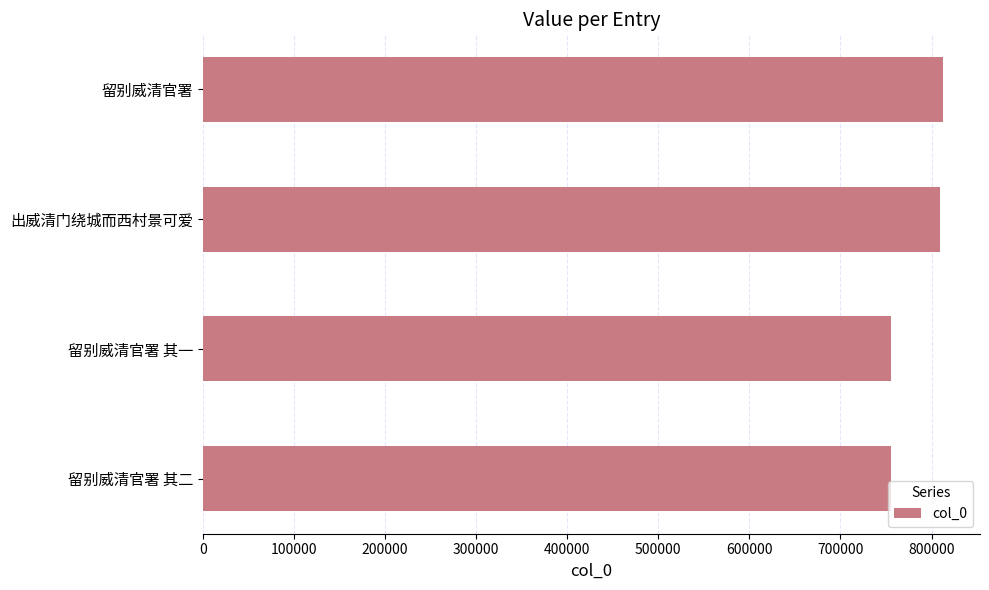

How many series are shown in this chart?

1